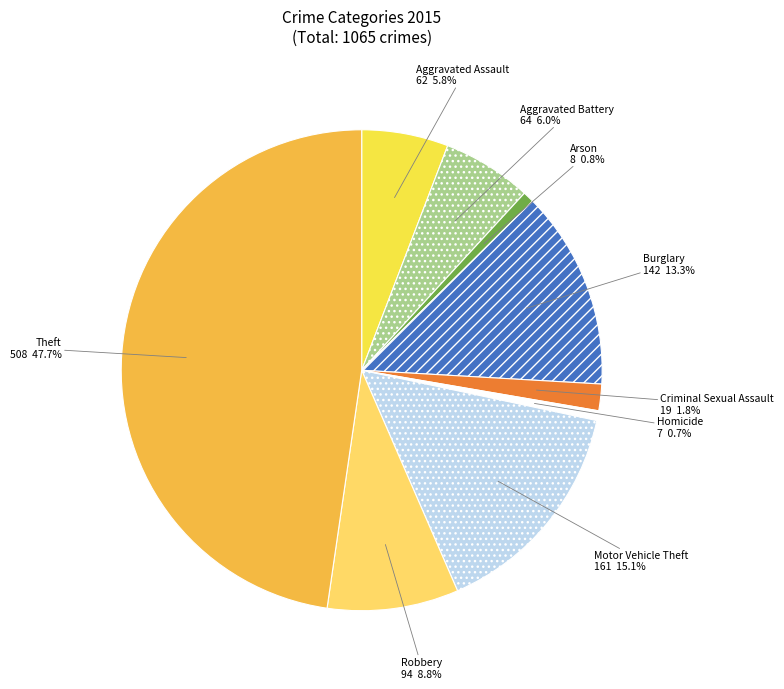

How many slices are in this pie chart?

9